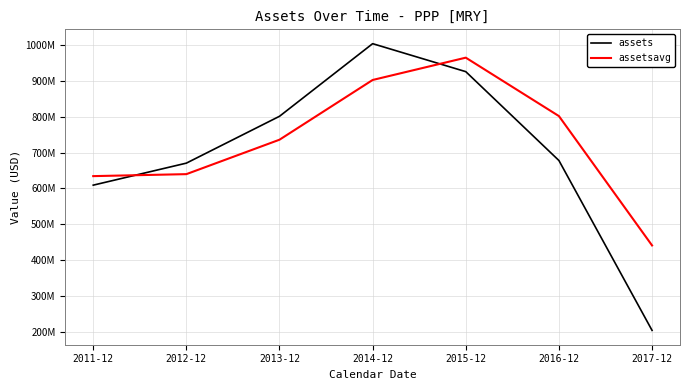

Where does the assets series first go above 677817000?

2013-12